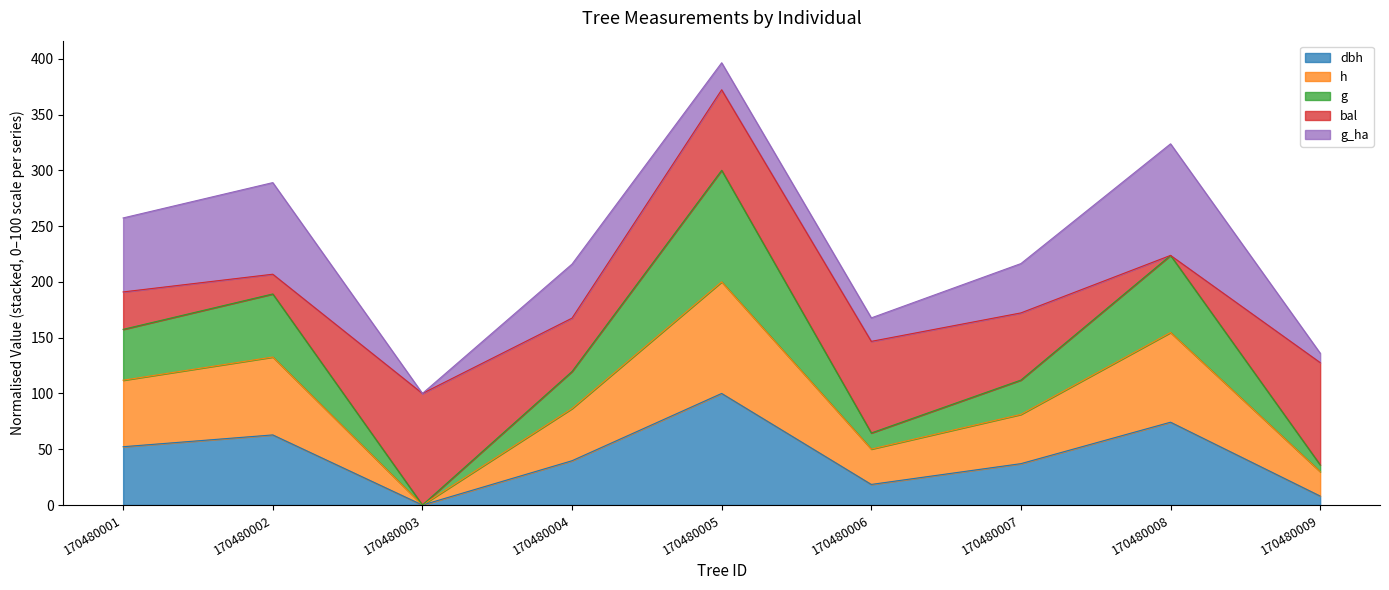

At which label does dbh first exceed 39?

170480001